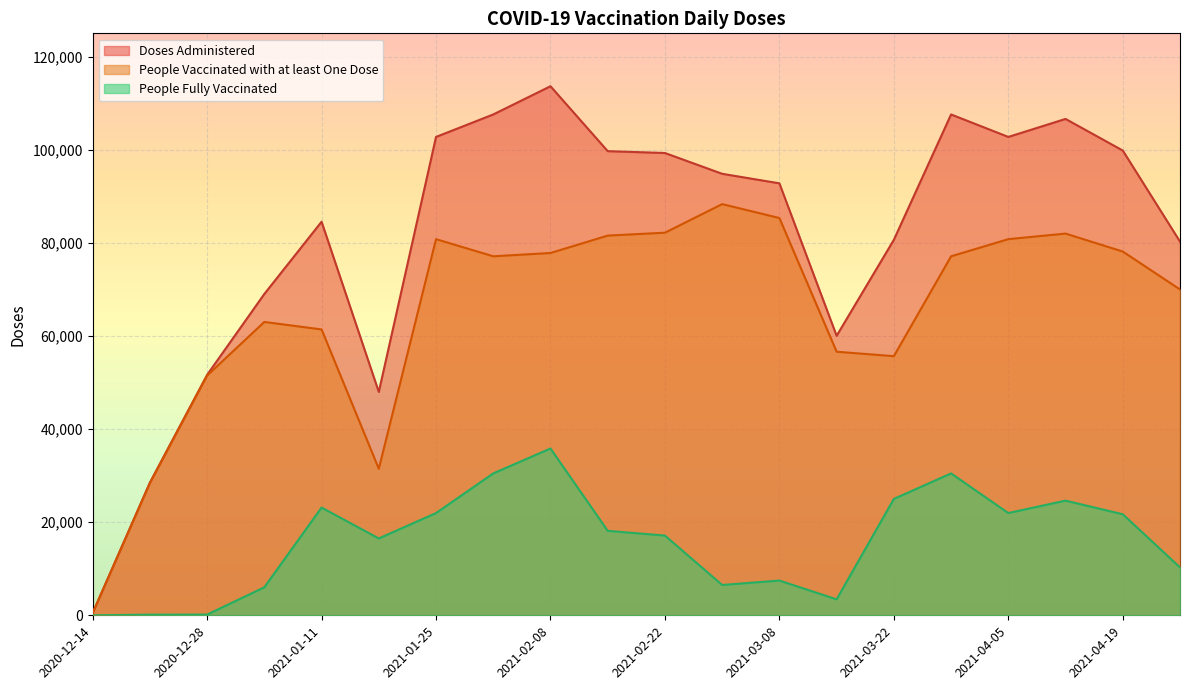

What is the difference between the second highest and second lowest values in the People Fully Vaccinated series?

30374